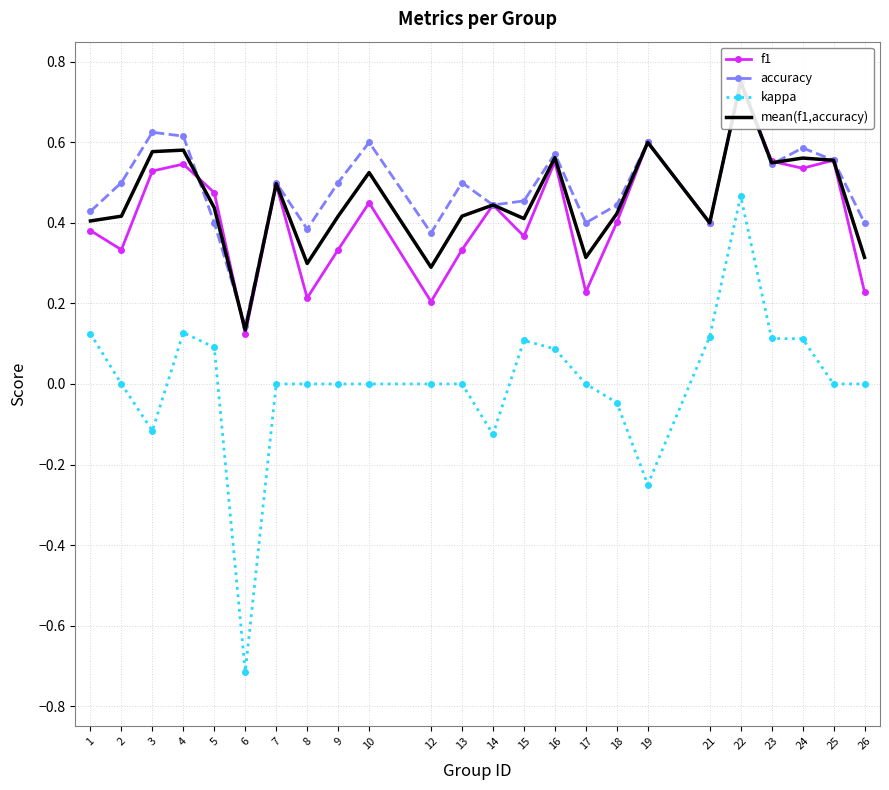

What is the sum of all accuracy values?

11.7